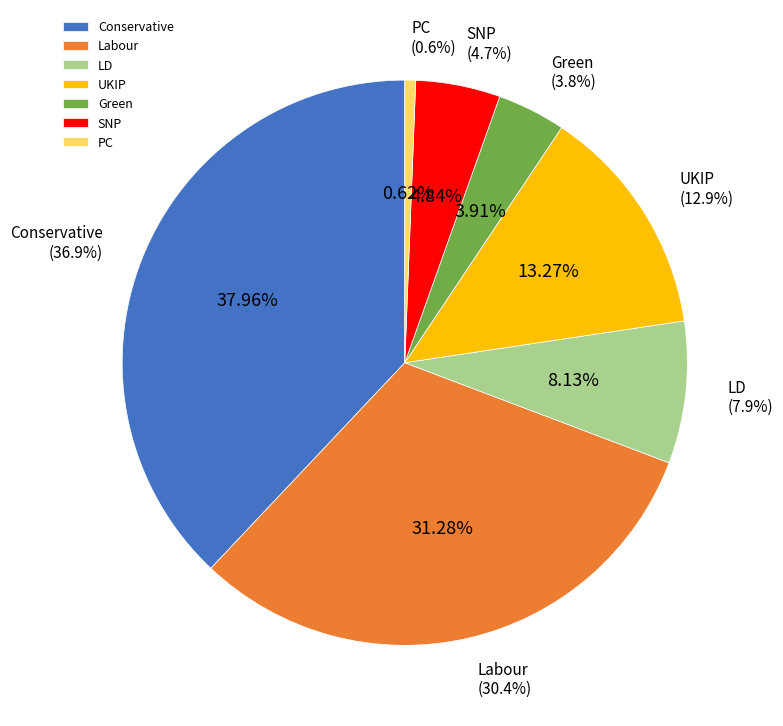

Which category has the smallest portion of the pie?

PC